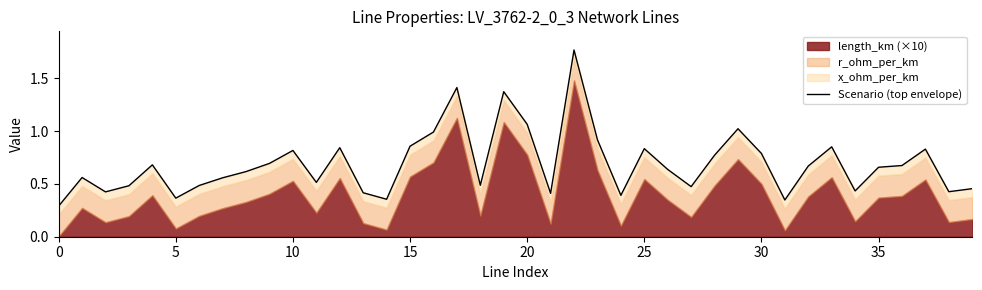

True or false: there are more than 2 points higher than both neighbors.

True